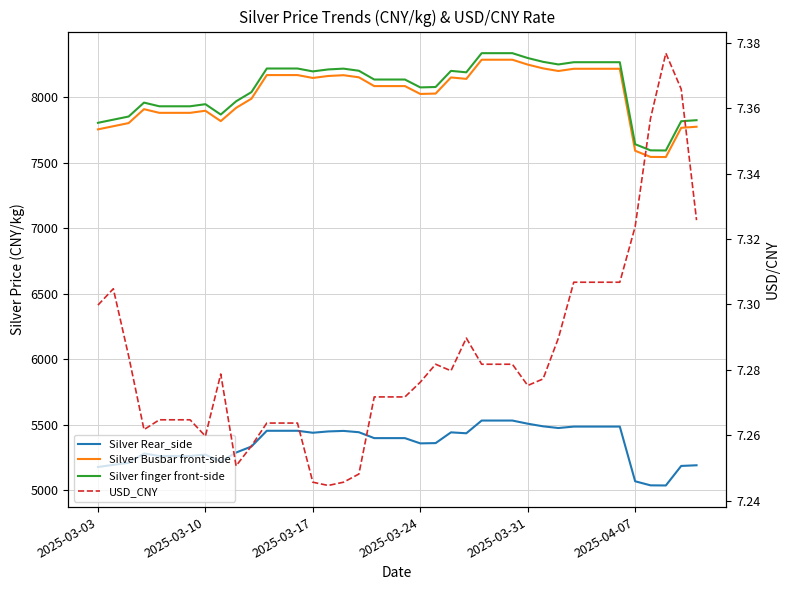

Does the chart display data point markers on the line(s)?

No